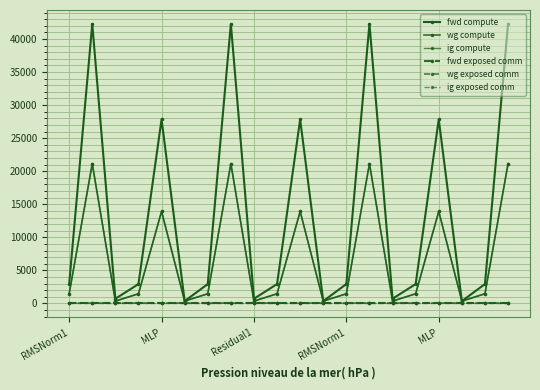

Does the chart have visible grid lines?

Yes